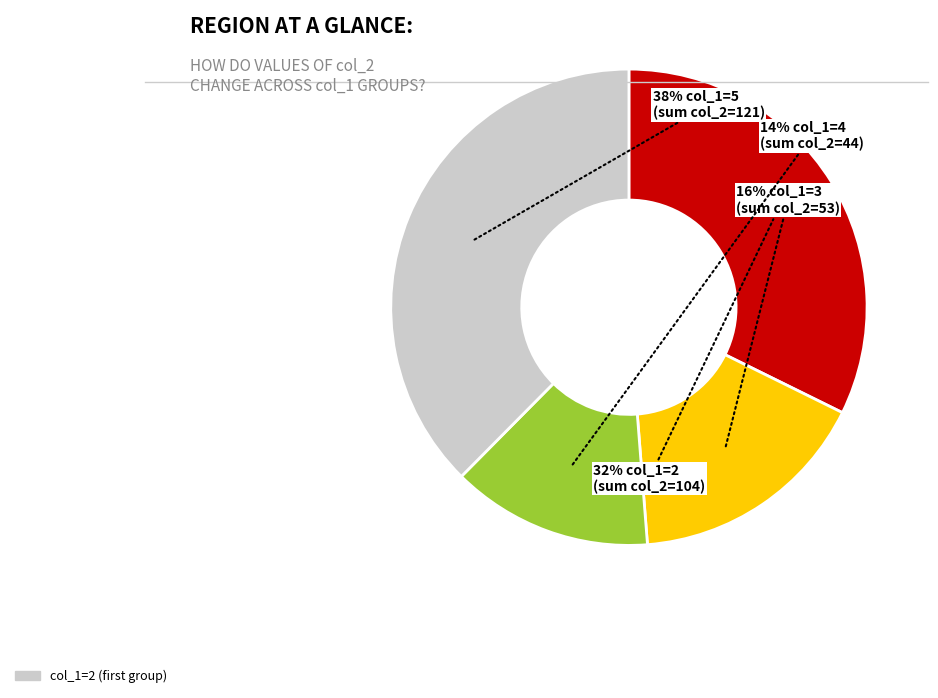

To the nearest percent, what is the difference between the largest and smallest slice percentages?

24%